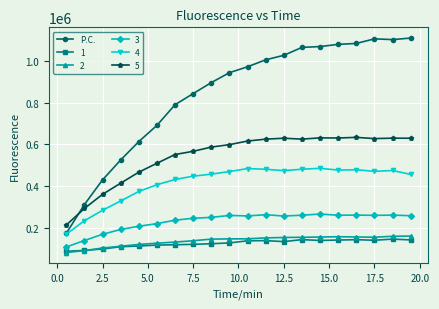

What is the value of the 2 point at the 14th from the left?

154746.5